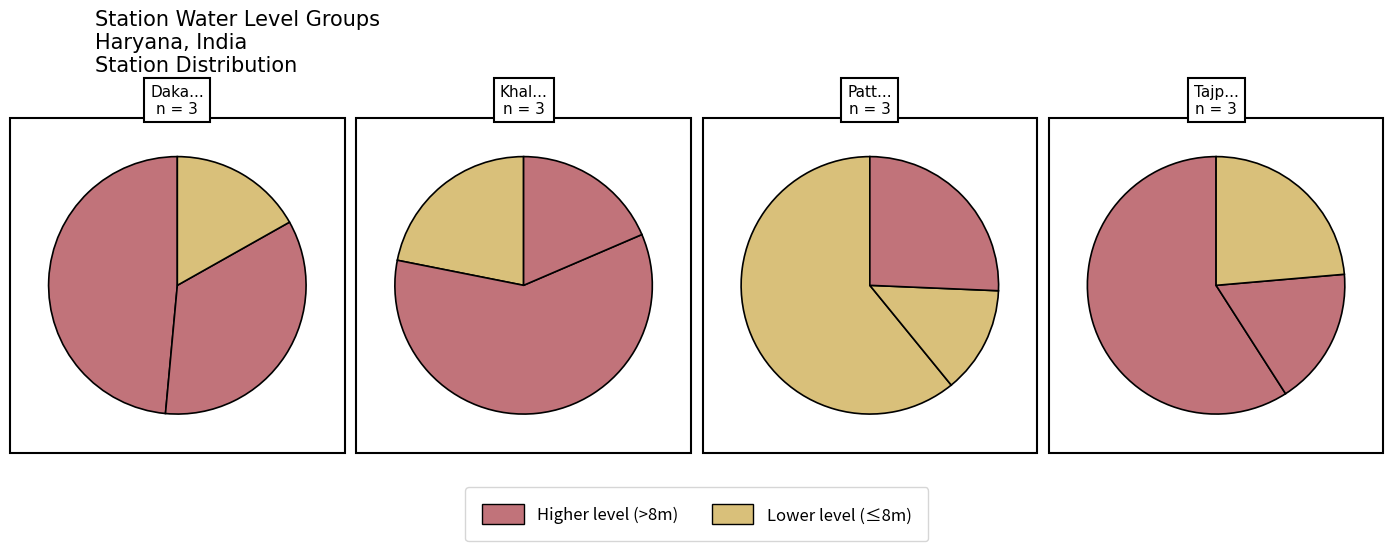

The Untilya slice represents 1% of the pie. True or false?

False